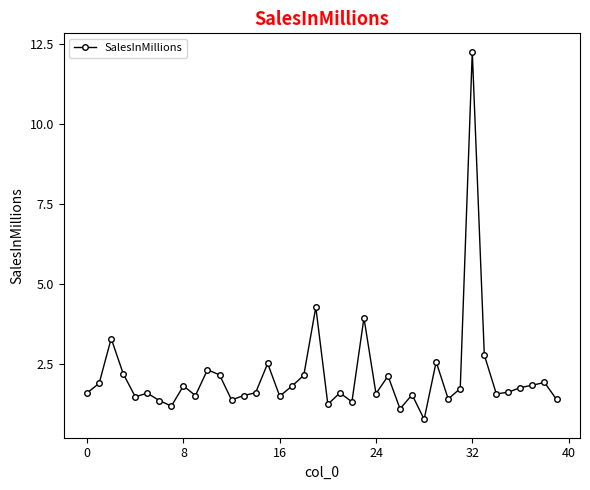

What is the smallest value displayed?

0.8